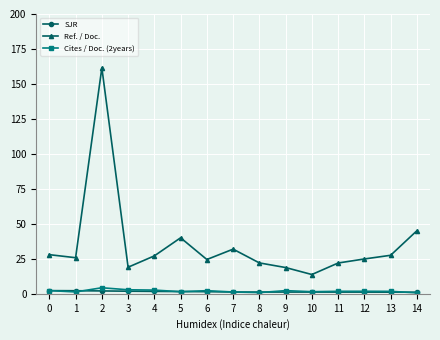

What is the total value across all series at 13?

30.4